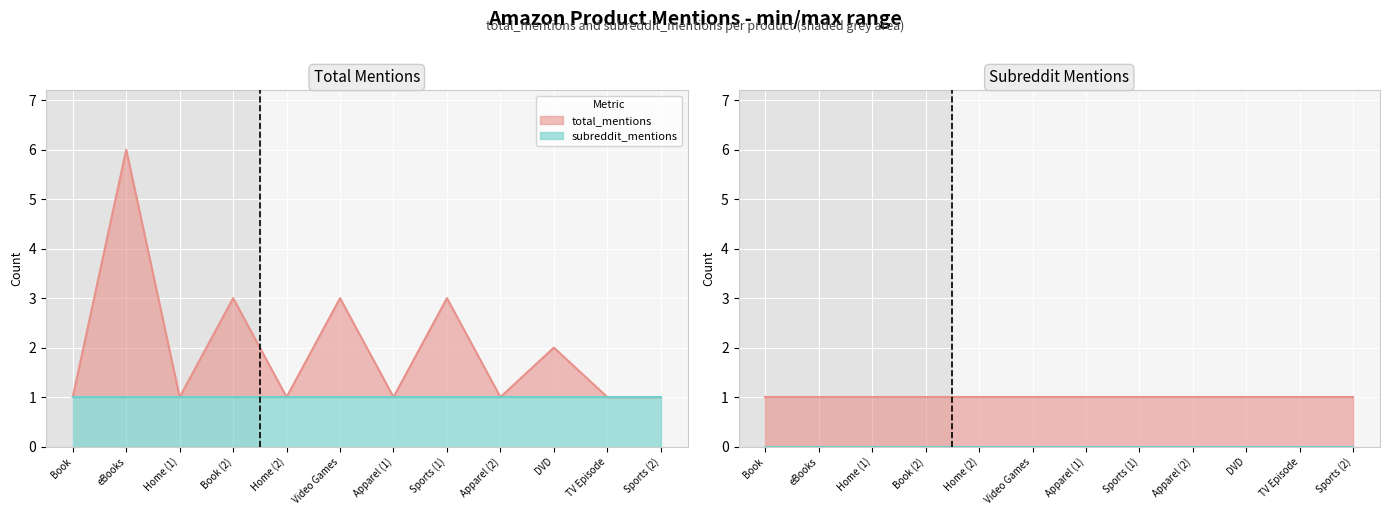

True or false: the data shows 1 at DVD.

False